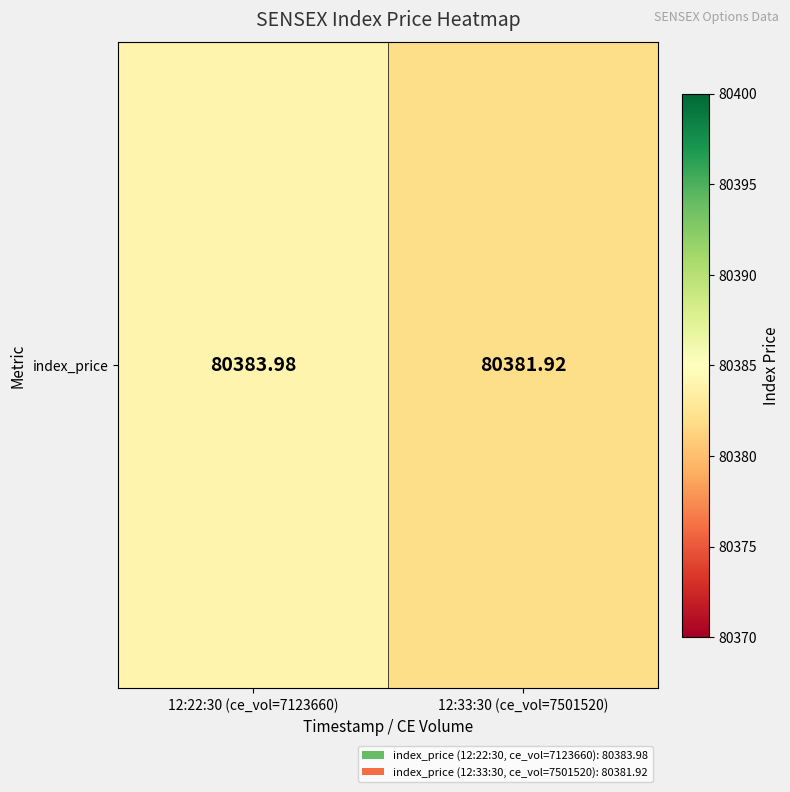

Reading left to right, what are all the values shown in this chart?

80384.0	80381.9